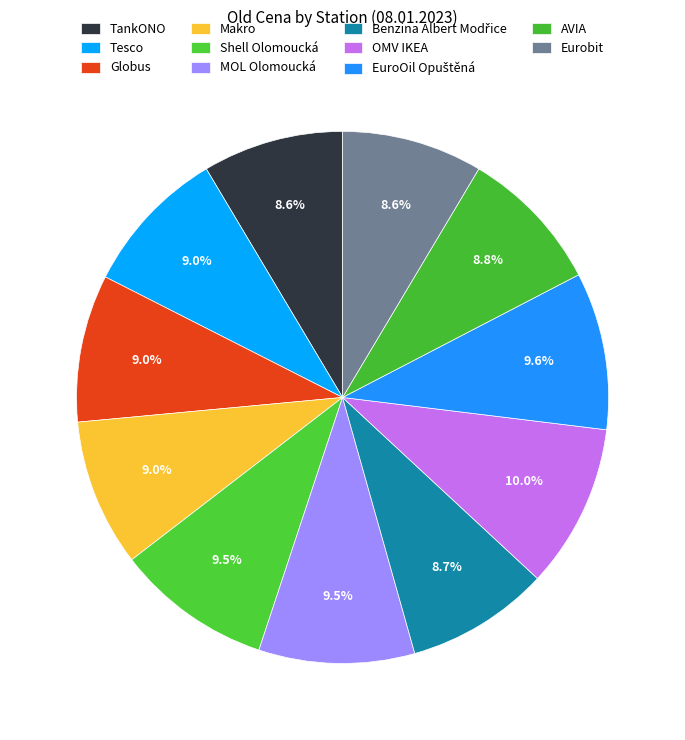

What portion of the pie excludes EuroOil Opuštěná?

90.4%